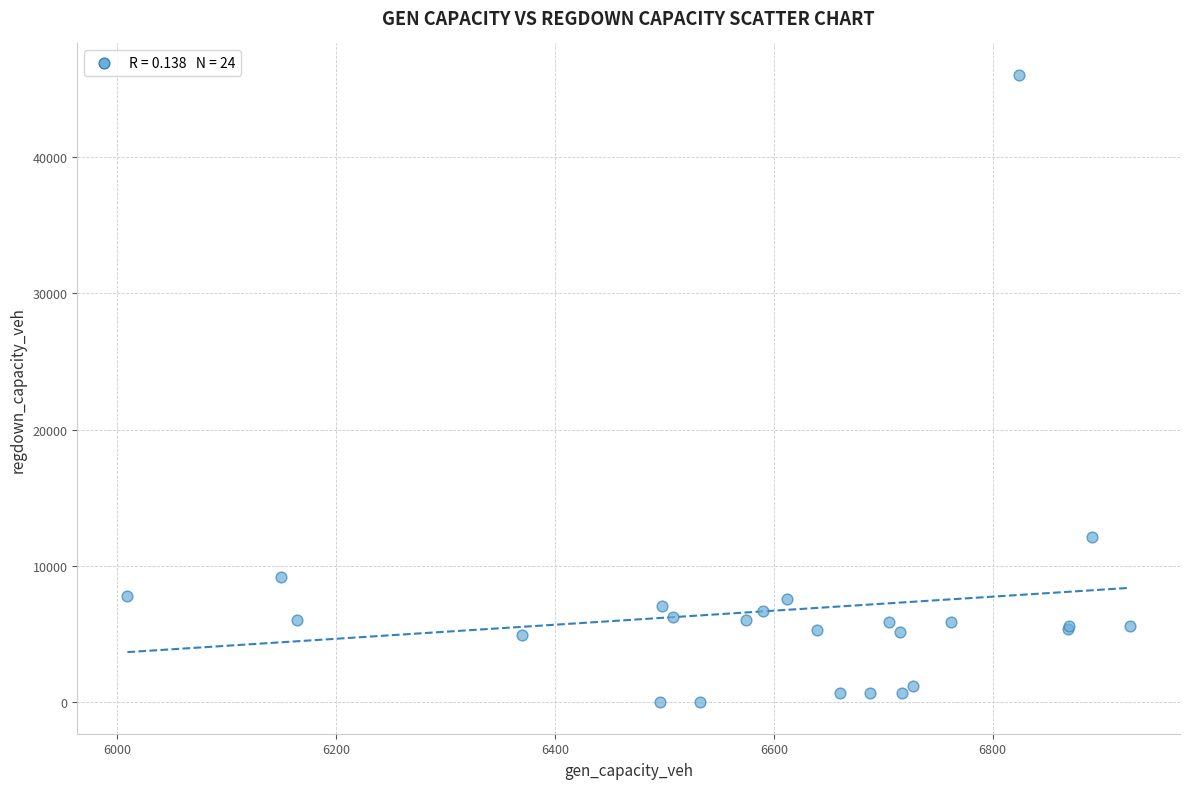

What Y value in the scatter plot is closest to 23000?

12103.8